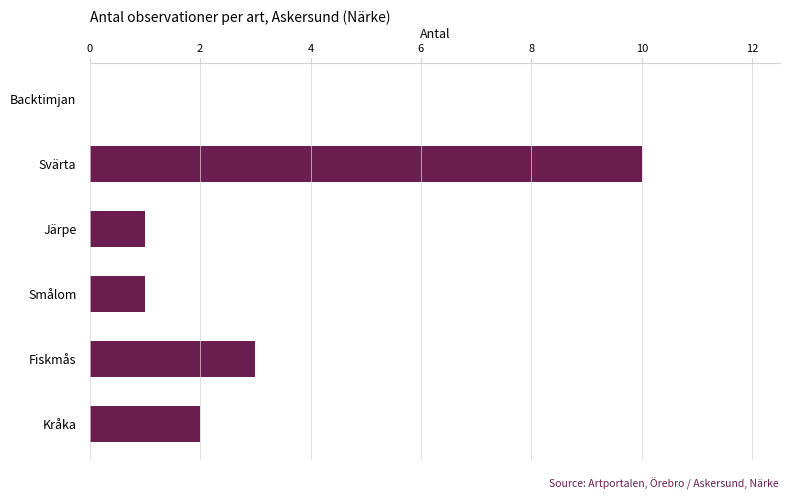

Where is the data nearest to the value 5?

Fiskmås